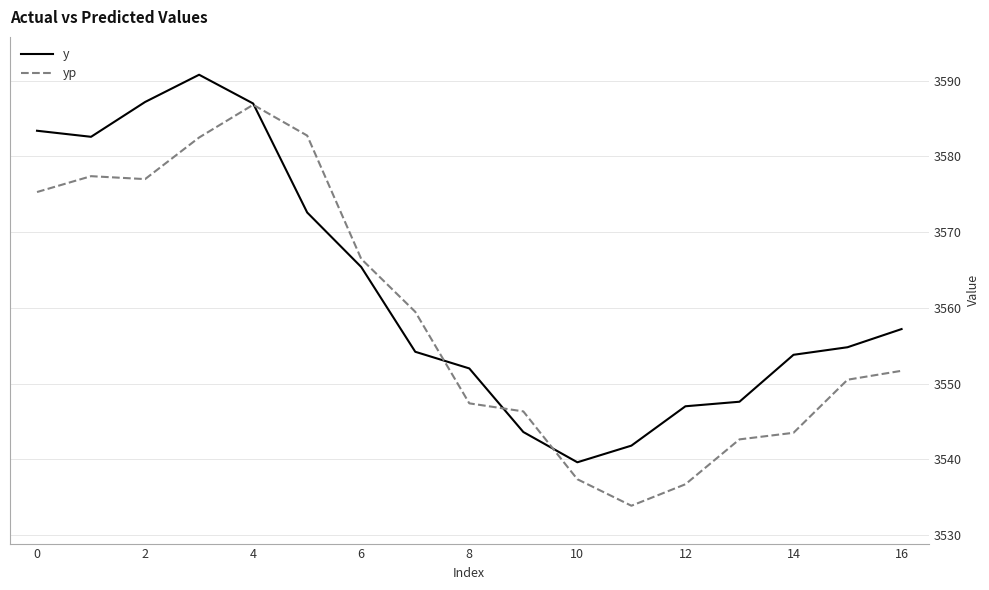

What is the maximum value shown in the chart?

3590.8